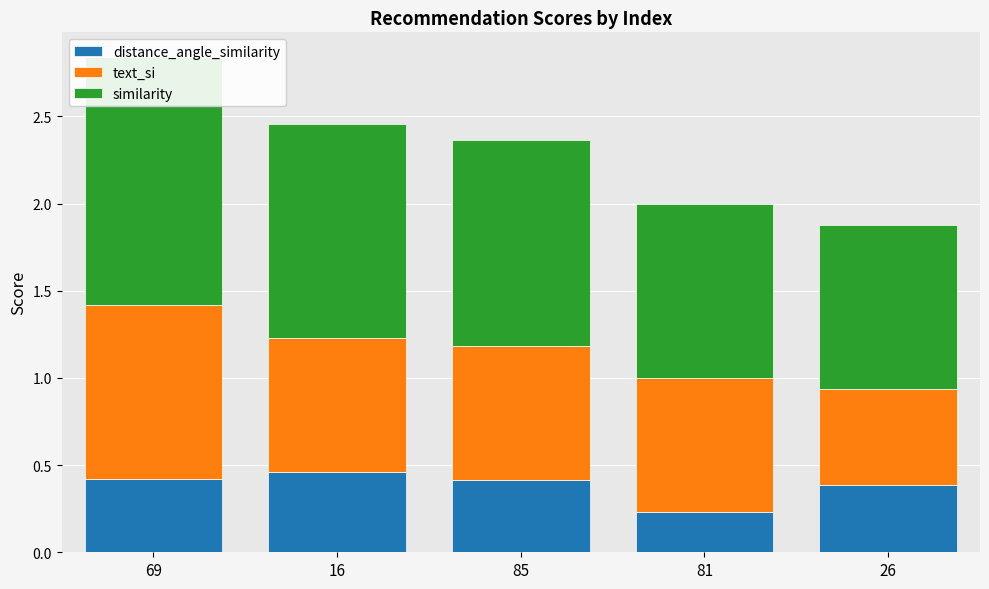

How many groups of bars are there?

5